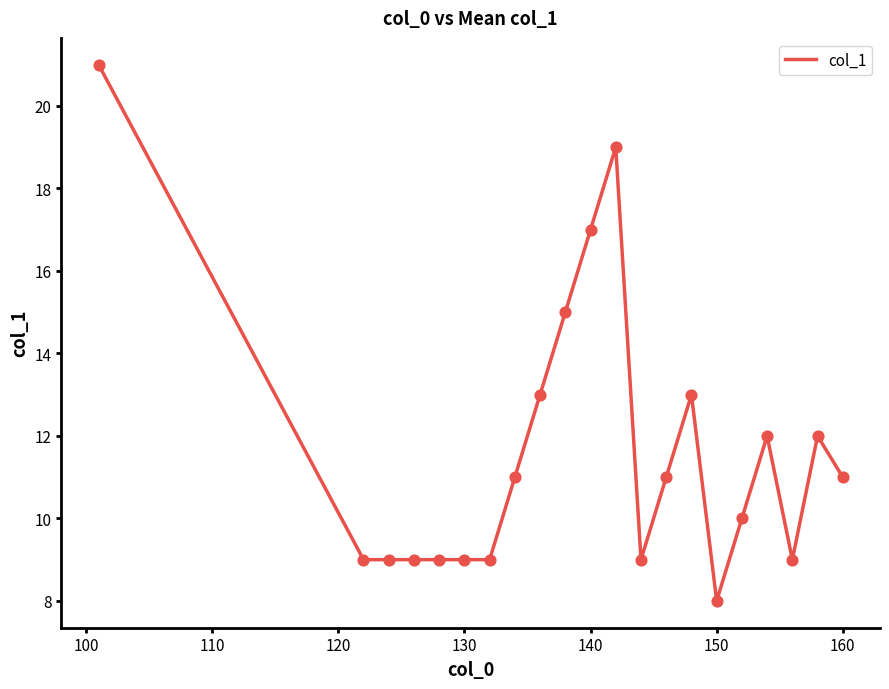

What is the greatest value displayed?

21